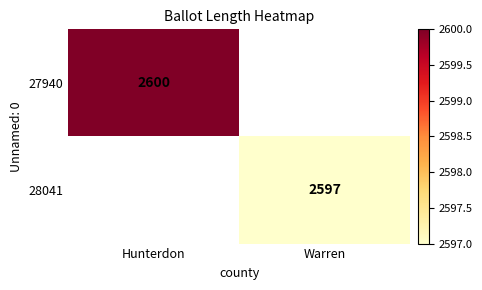

The value of 27940 at Hunterdon is 4265. True or false?

False